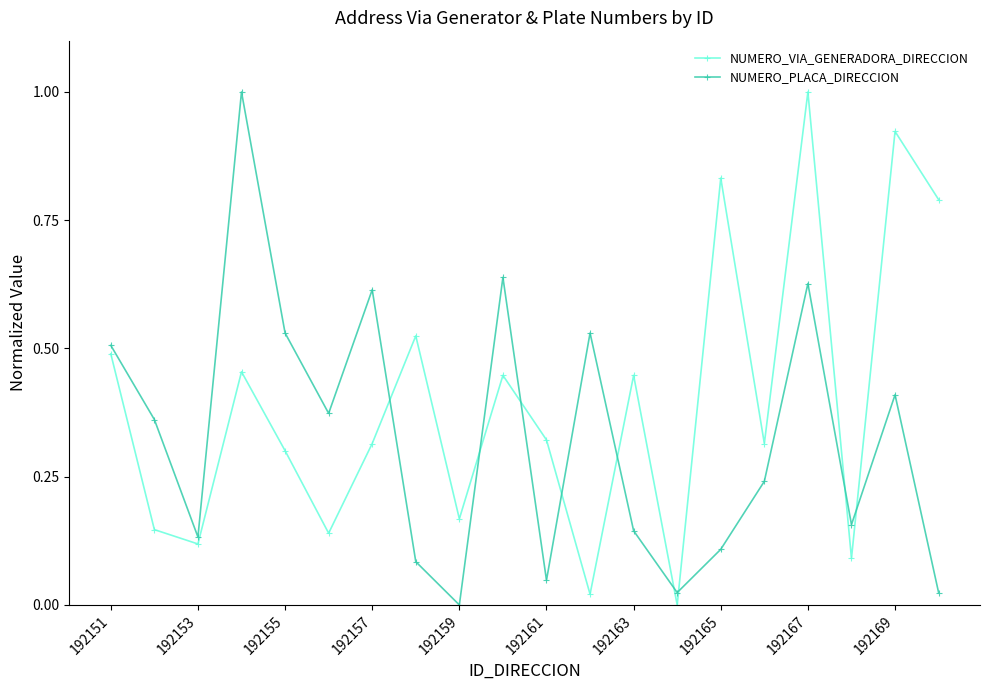

In NUMERO_VIA_GENERADORA_DIRECCION, how many points are higher than both neighbors (excluding endpoints)?

7